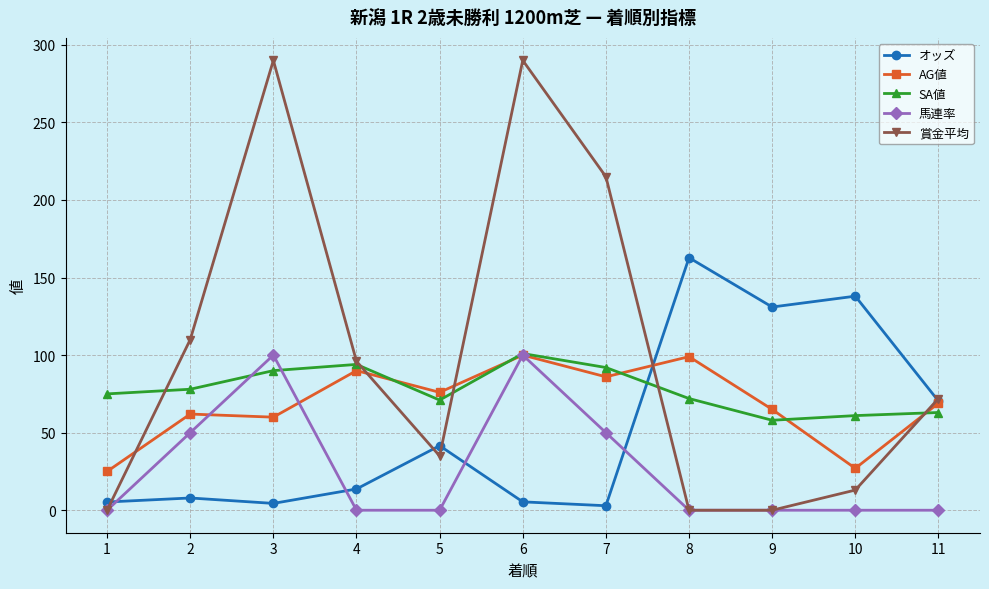

How many values in the 賞金平均 series are below 72?

5